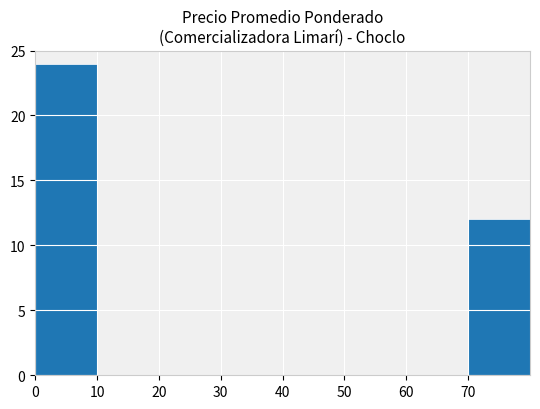

What is the sum of all values?

36